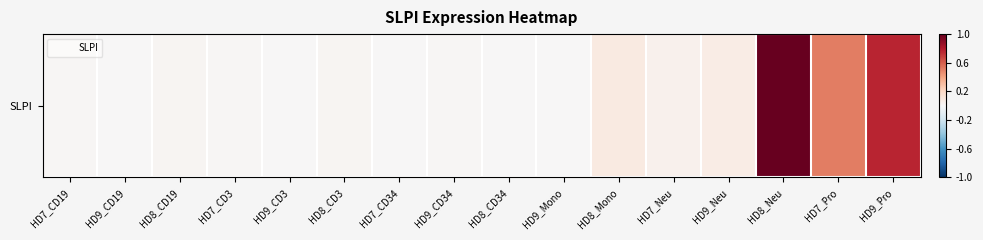

At which label is the value closest to 0?

HD7_CD34